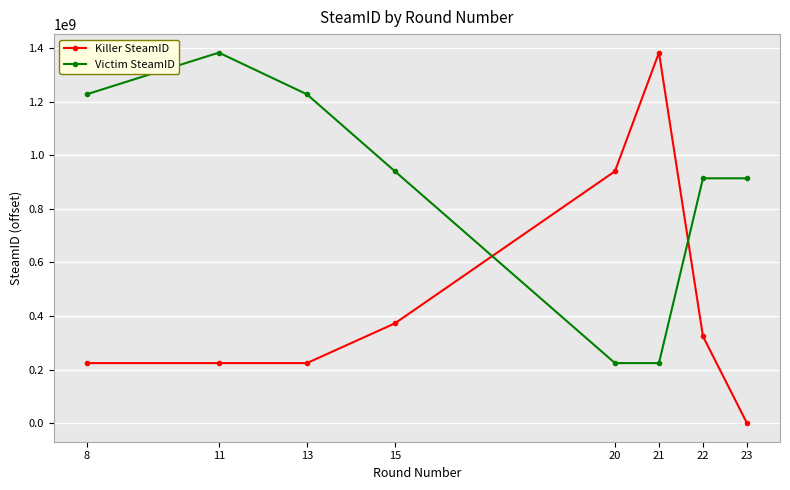

True or false: Victim SteamID has more than 0 points higher than both neighbors.

True